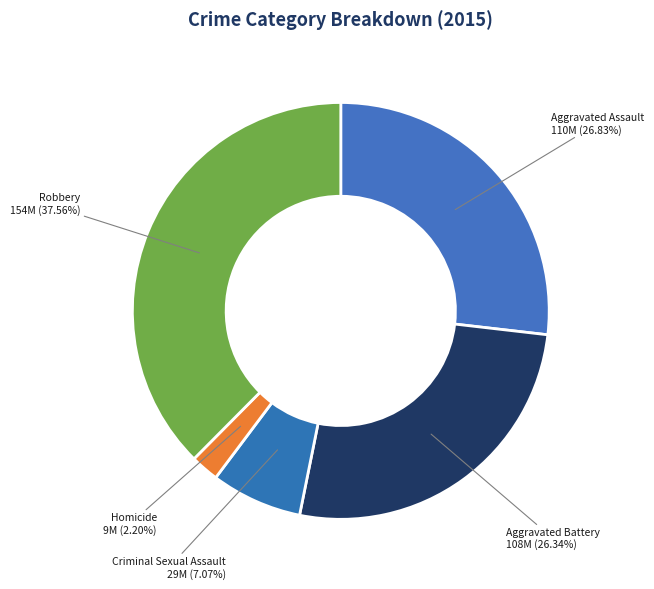

Is the sum of Aggravated Assault and Criminal Sexual Assault greater than half?

No